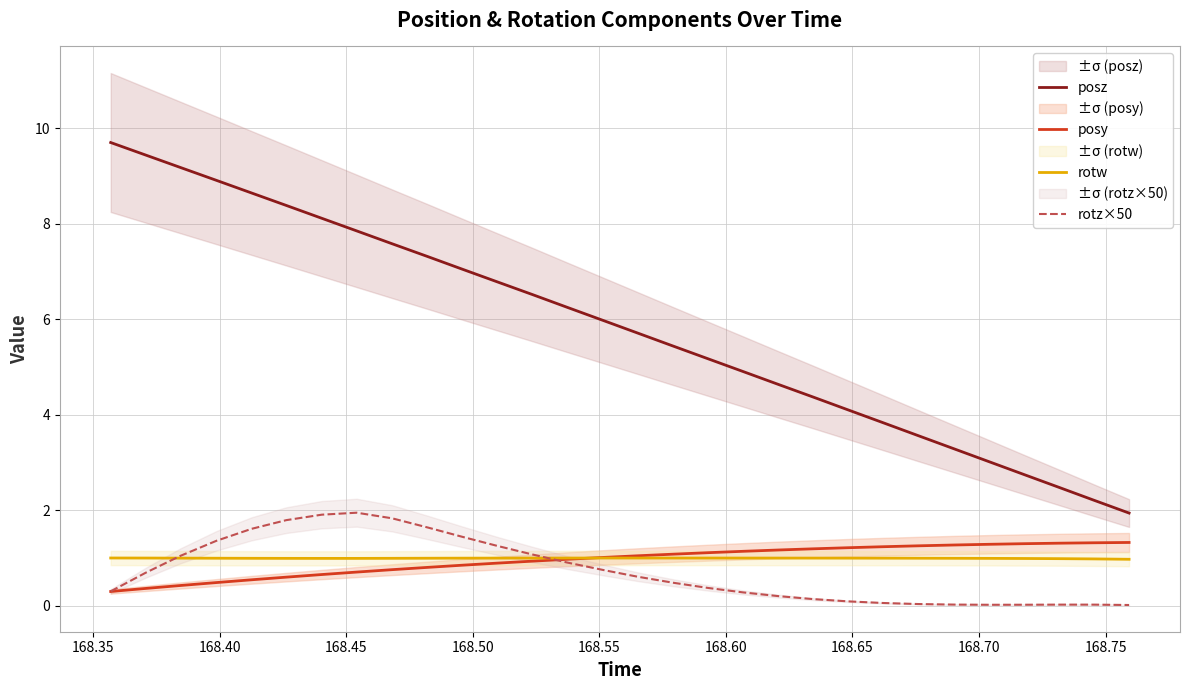

True or false: posz and posy intersect in this chart.

False